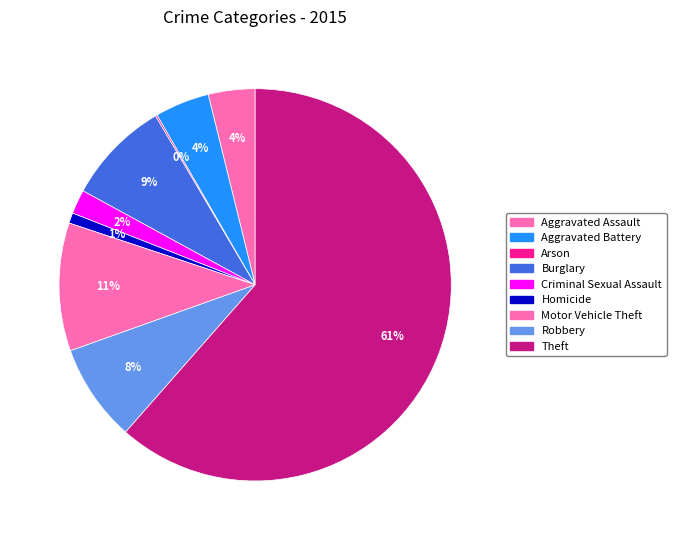

To the nearest percent, what portion does Aggravated Battery represent?

4%